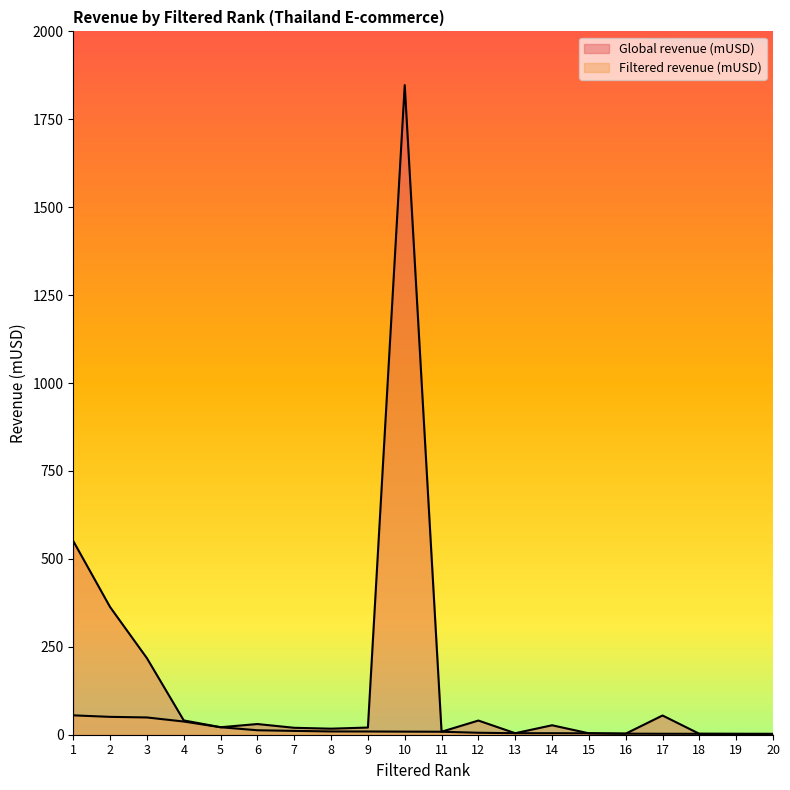

What is the value of the Global revenue (mUSD) point at the 8th from the left?

17.2